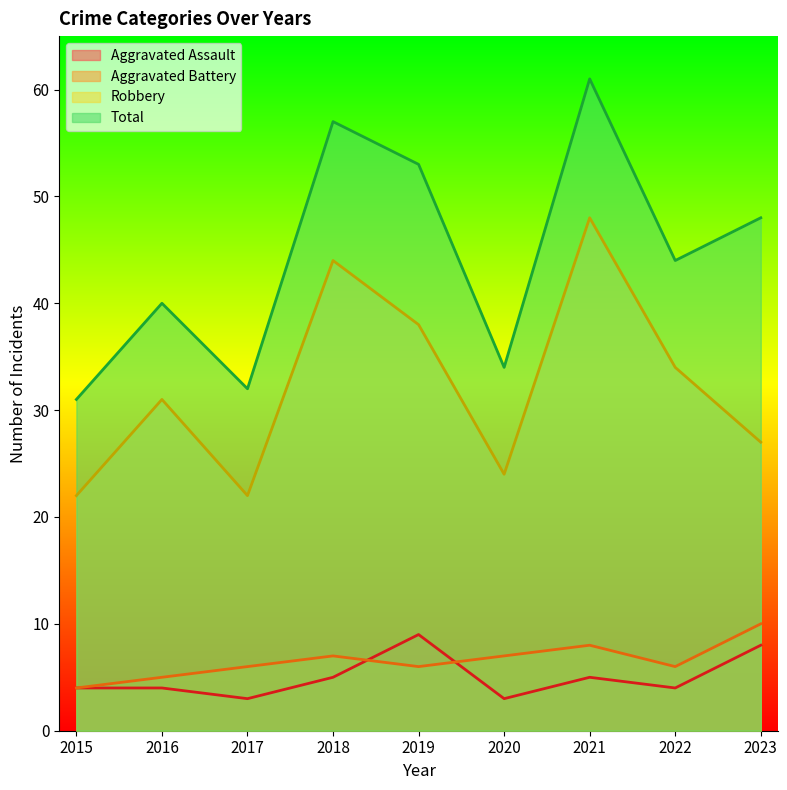

Reading left to right, extract all data points from this chart.

Aggravated Assault: 2015=4	2016=4	2017=3	2018=5	2019=9	2020=3	2021=5	2022=4	2023=8
Aggravated Battery: 2015=4	2016=5	2017=6	2018=7	2019=6	2020=7	2021=8	2022=6	2023=10
Robbery: 2015=22	2016=31	2017=22	2018=44	2019=38	2020=24	2021=48	2022=34	2023=27
Total: 2015=31	2016=40	2017=32	2018=57	2019=53	2020=34	2021=61	2022=44	2023=48